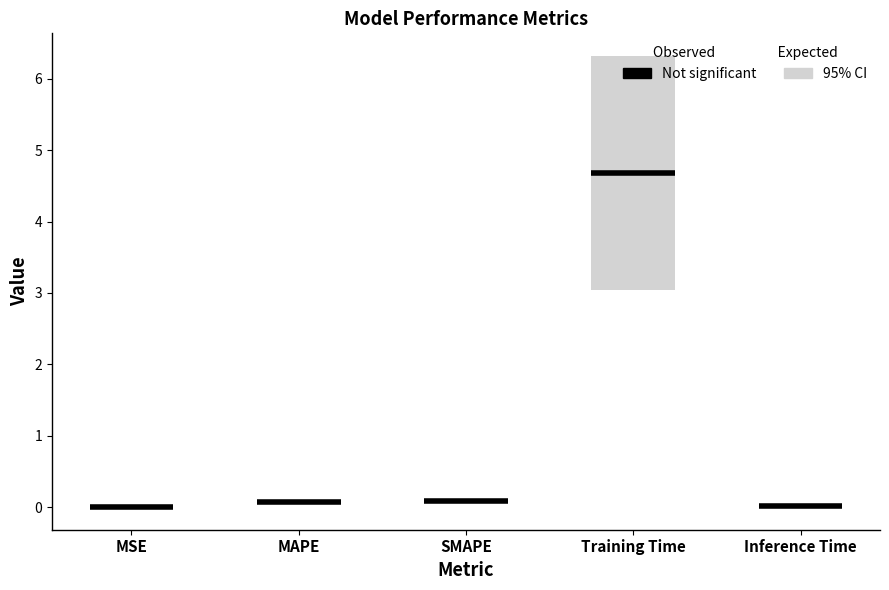

Reading right to left, extract all data points from this chart.

Inference Time=0.0	Training Time=4.7	SMAPE=0.1	MAPE=0.1	MSE=0.0